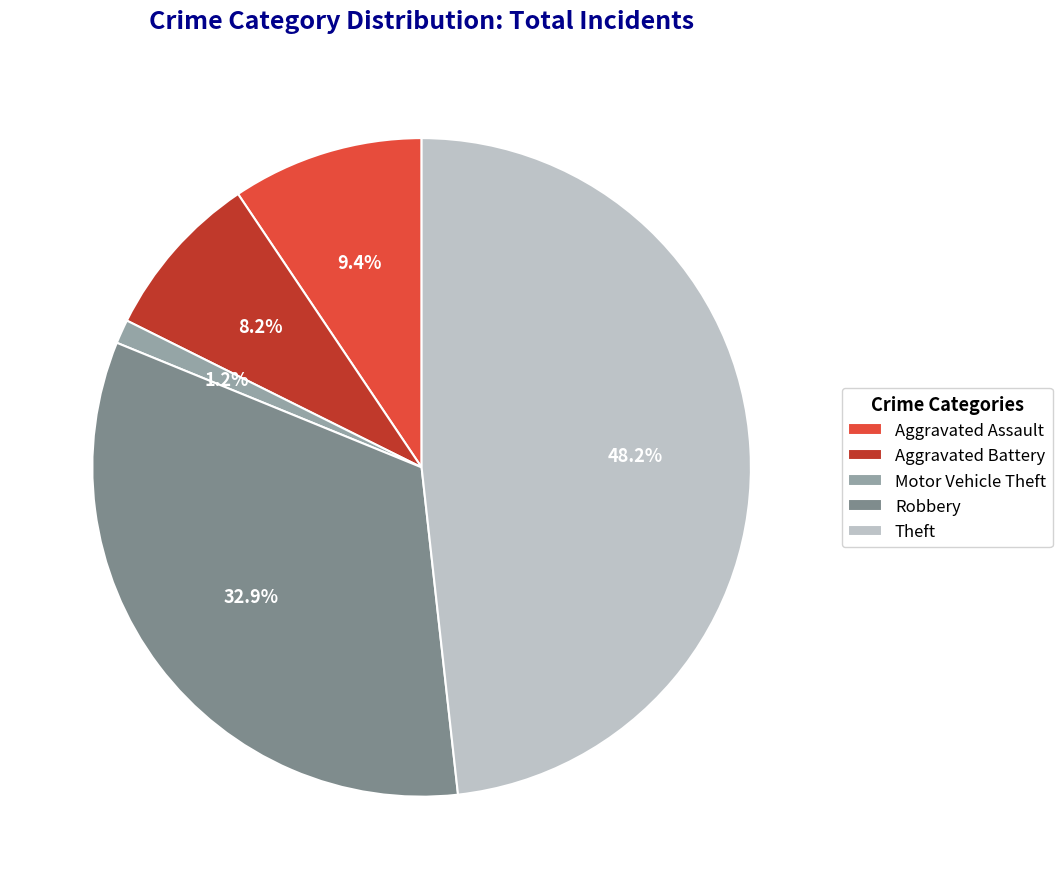

Which has a higher value, Aggravated Assault or Theft?

Theft